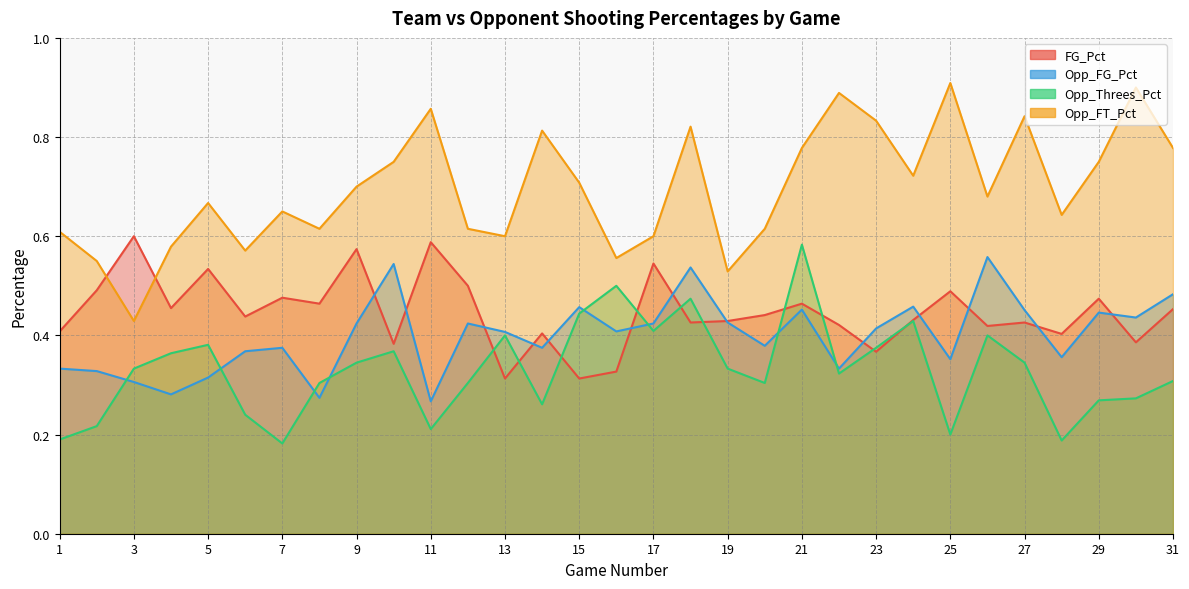

How many lines are shown in the chart?

4